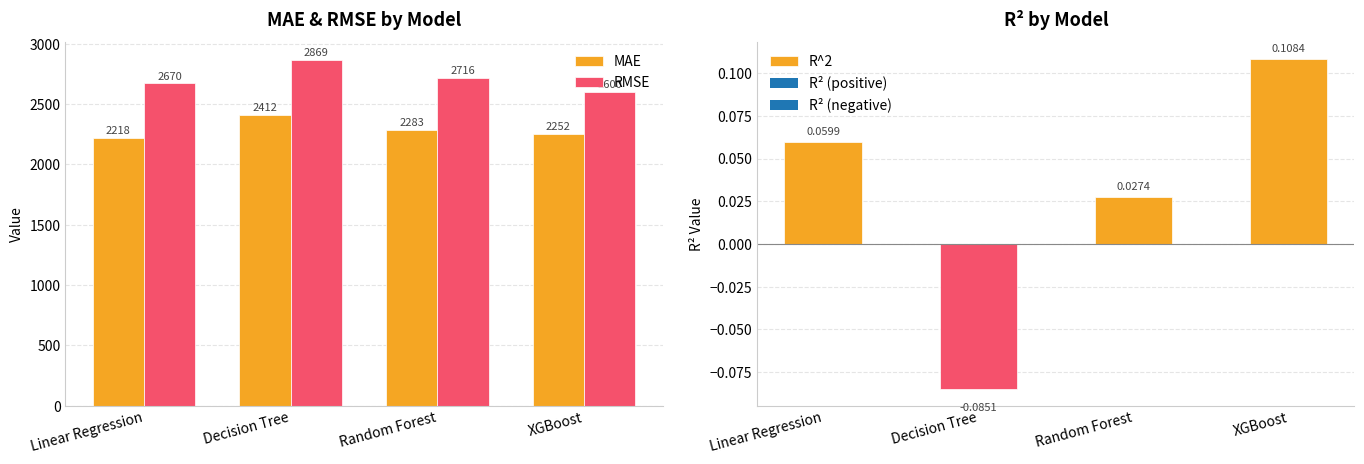

What is the difference between the MAE values at Random Forest and XGBoost?

31.2